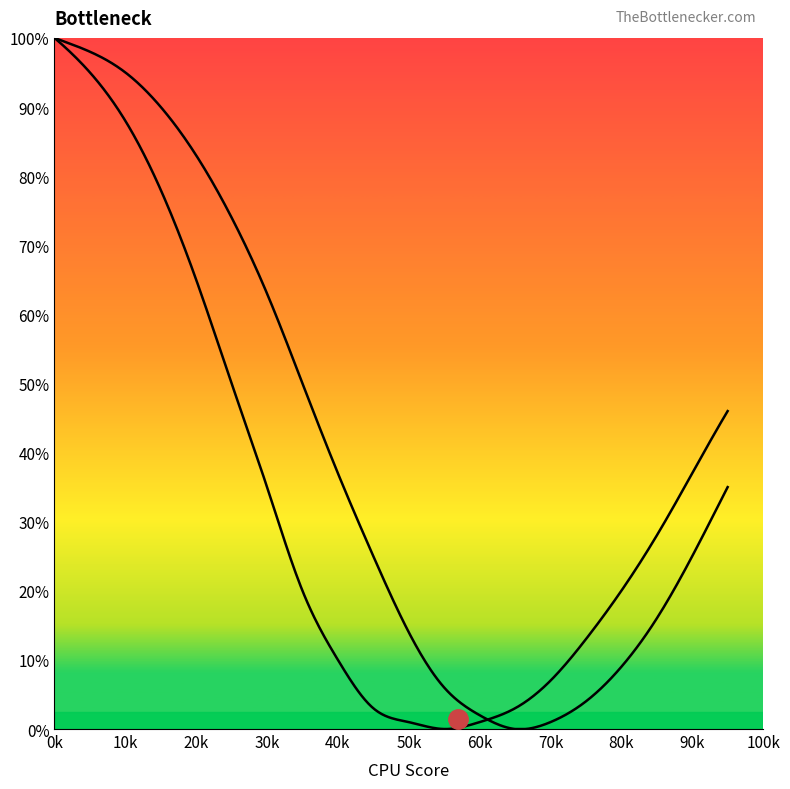

Reading left to right, transcribe all the data shown in this chart.

Curve1: 100	95	88	78	65	50	35	20	10	3	1	0	1	3	7	13	20	28	37	46
Curve2: 100	98	95	90	83	74	63	50	37	25	14	6	2	0	1	4	9	16	25	35